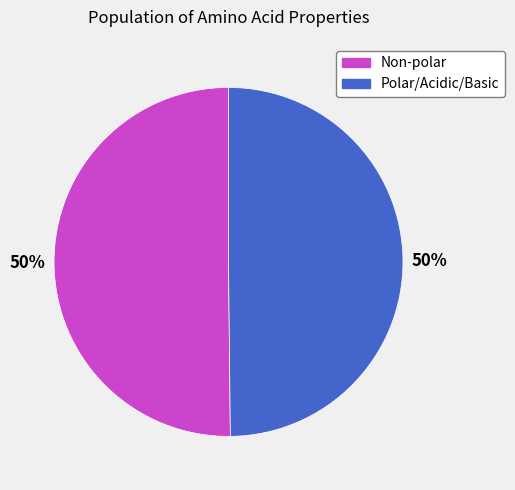

What is the ratio of the value at Polar/Acidic/Basic to the value at Non-polar?

1.0